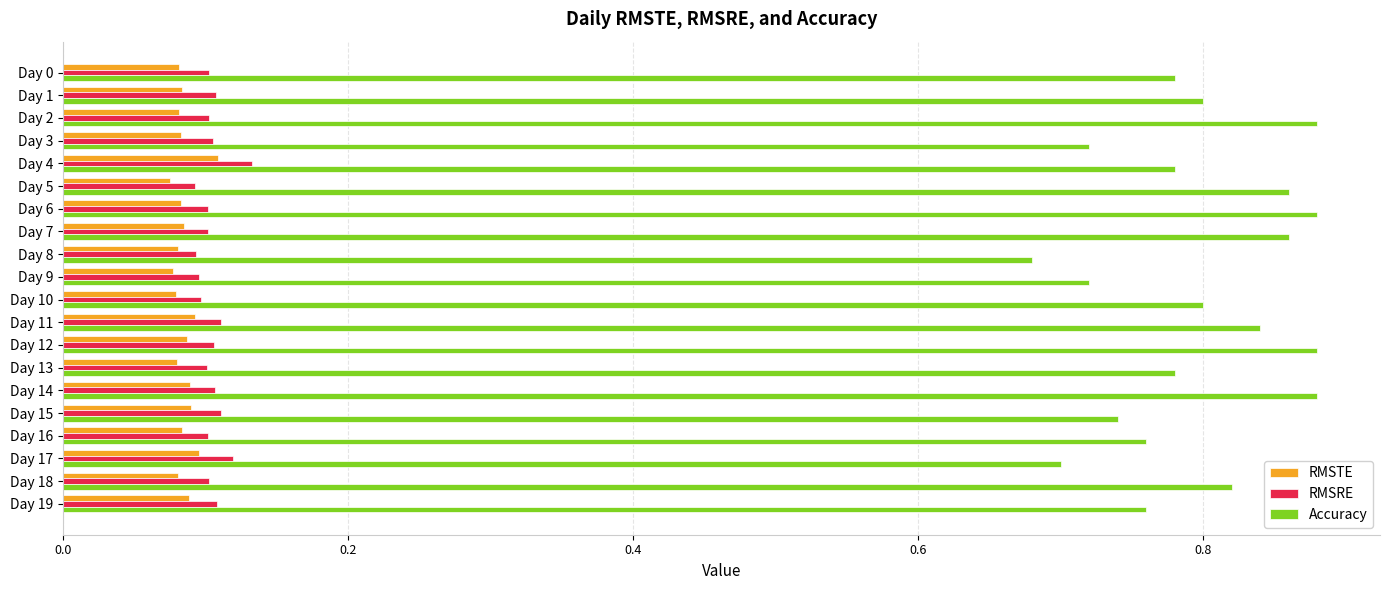

Which series changed the most between Day 5 and Day 16?

Accuracy